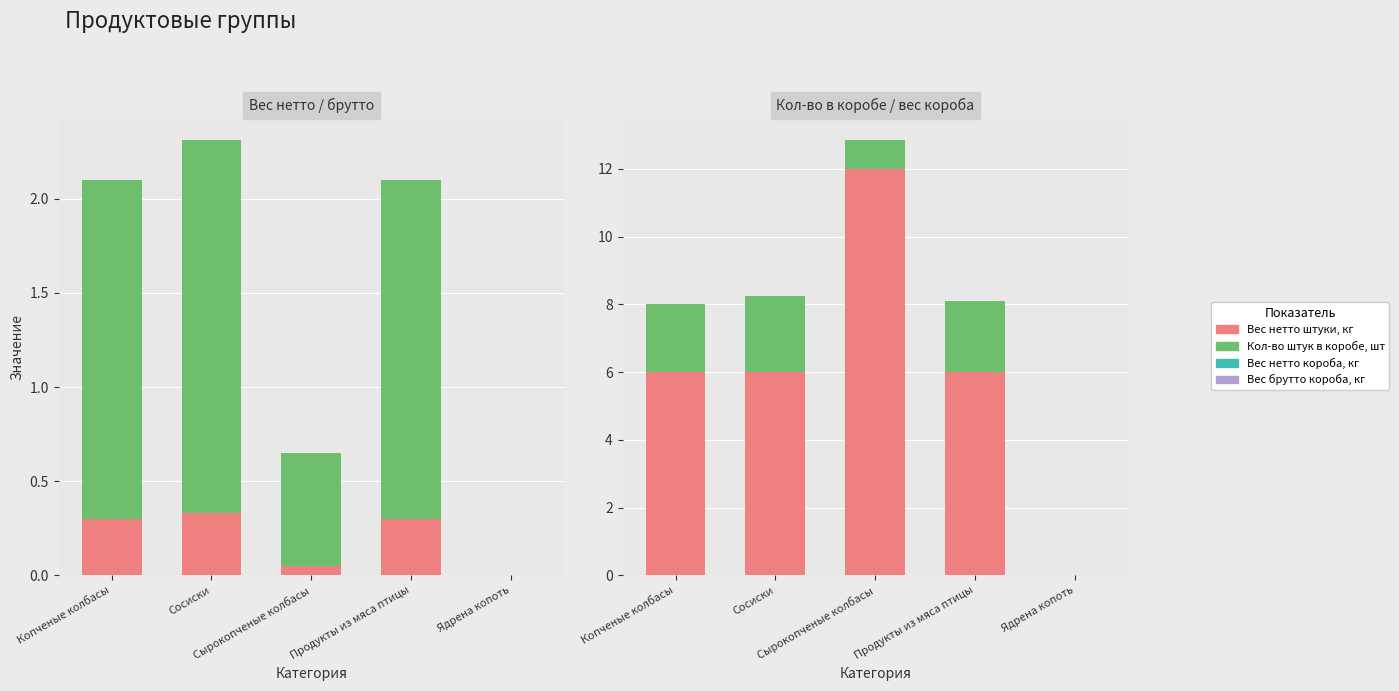

At Сырокопченые колбасы, list the series in order from smallest to largest.

Вес нетто штуки, кг, Вес нетто короба, кг, Вес брутто короба, кг, Кол-во штук в коробе, шт